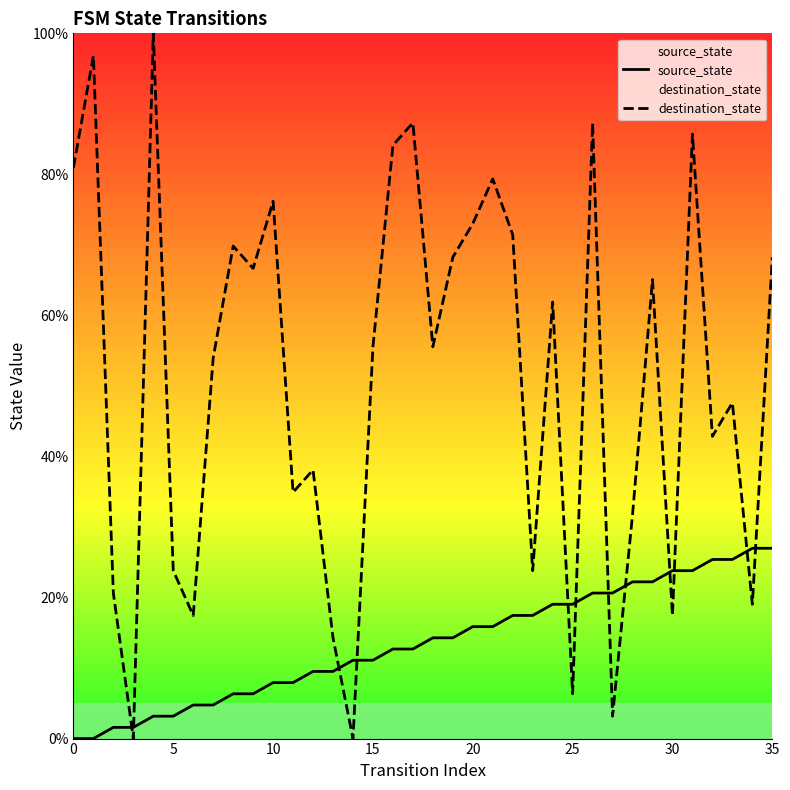

Where is source_state nearest to the value 13?

16